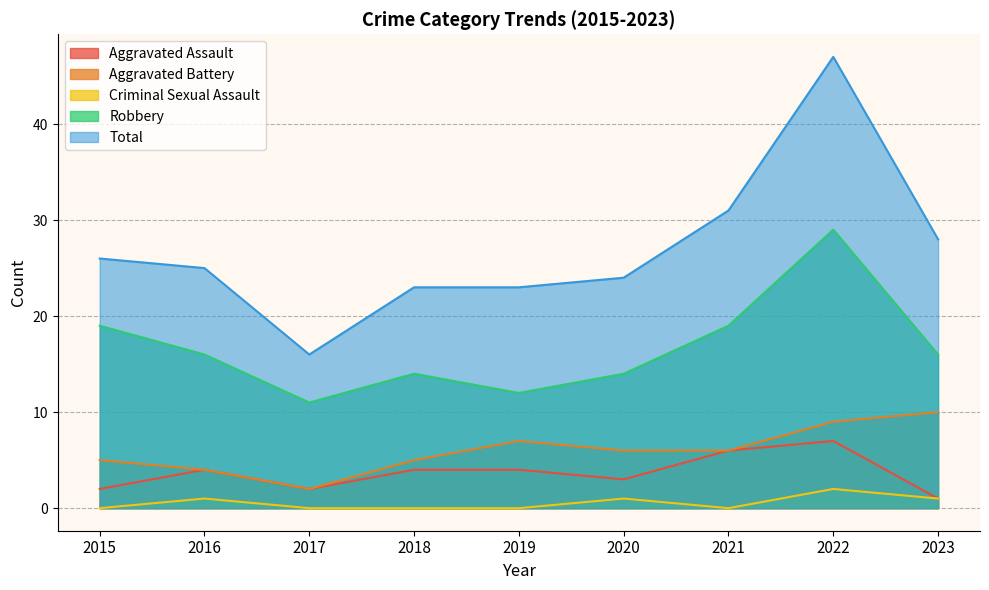

Which category has the lowest value across all series?

2015